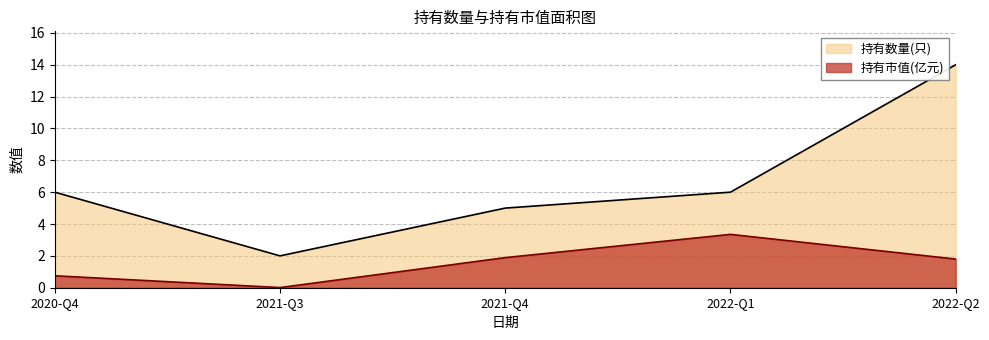

Which series has the largest total across all categories?

持有数量(只)